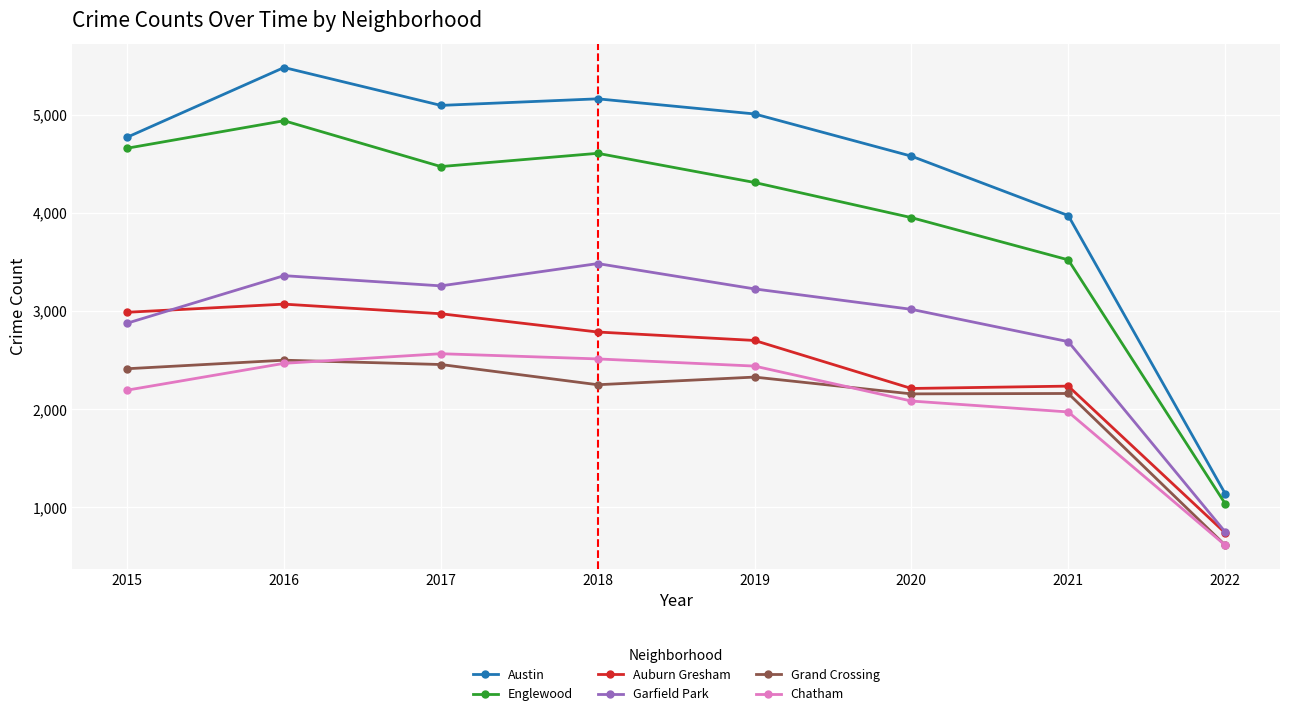

Which series has the largest total across all categories?

Austin